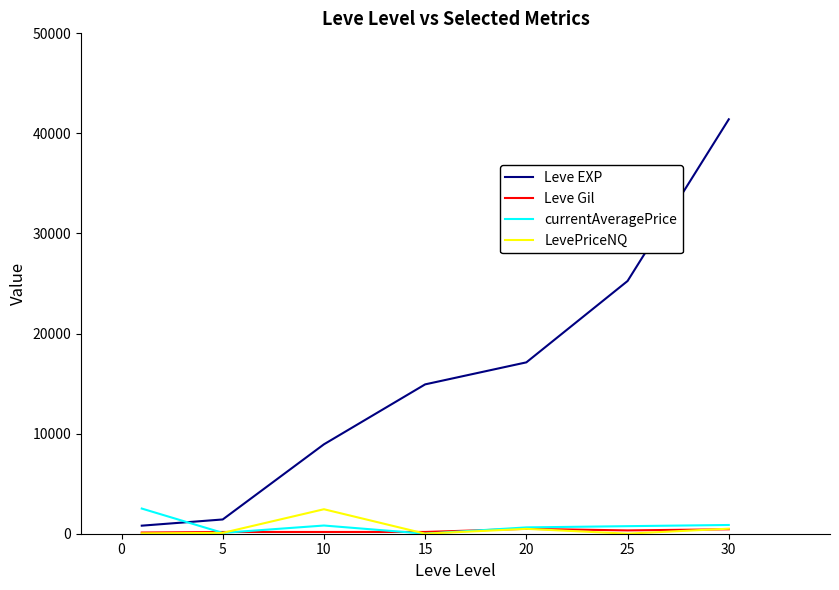

What is the difference between the maximum and minimum values in the currentAveragePrice series?

2510.6